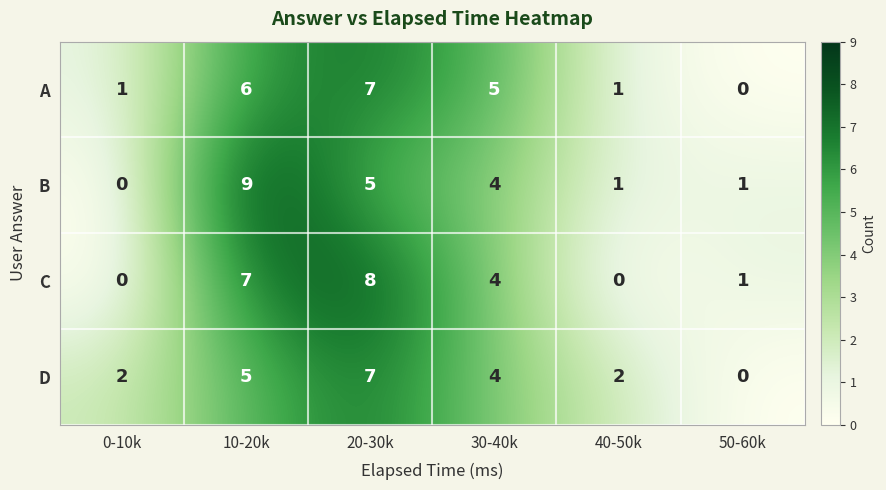

What is the greatest value displayed?

9